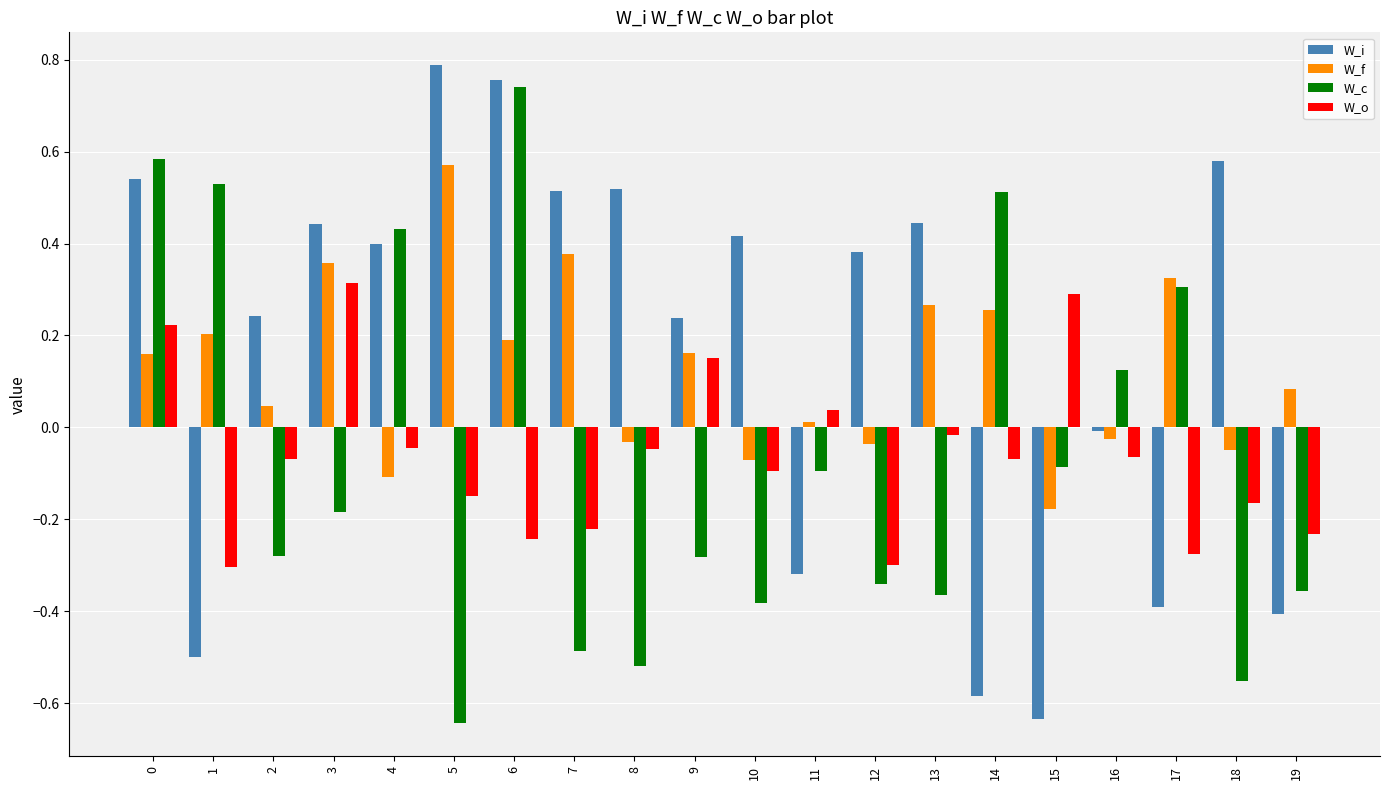

Between 2 and 4, which series saw the biggest shift?

W_c